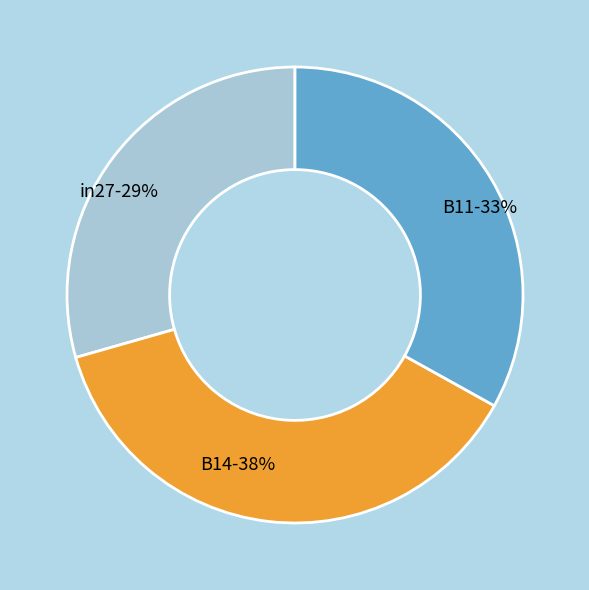

Count the number of slices in the pie.

3